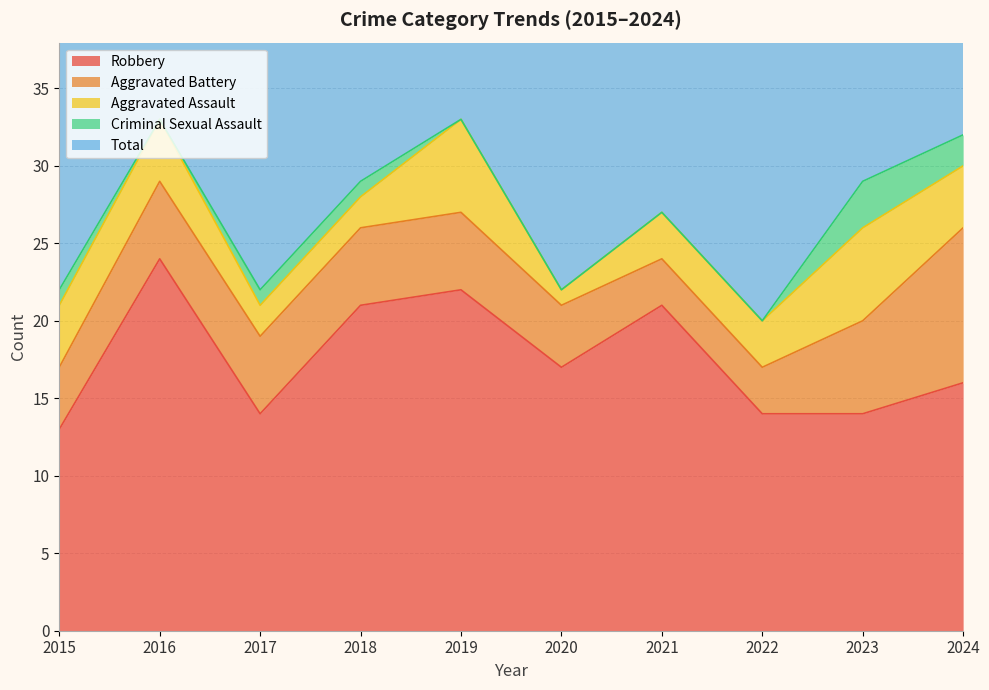

True or false: Total and Robbery cross at least once.

False